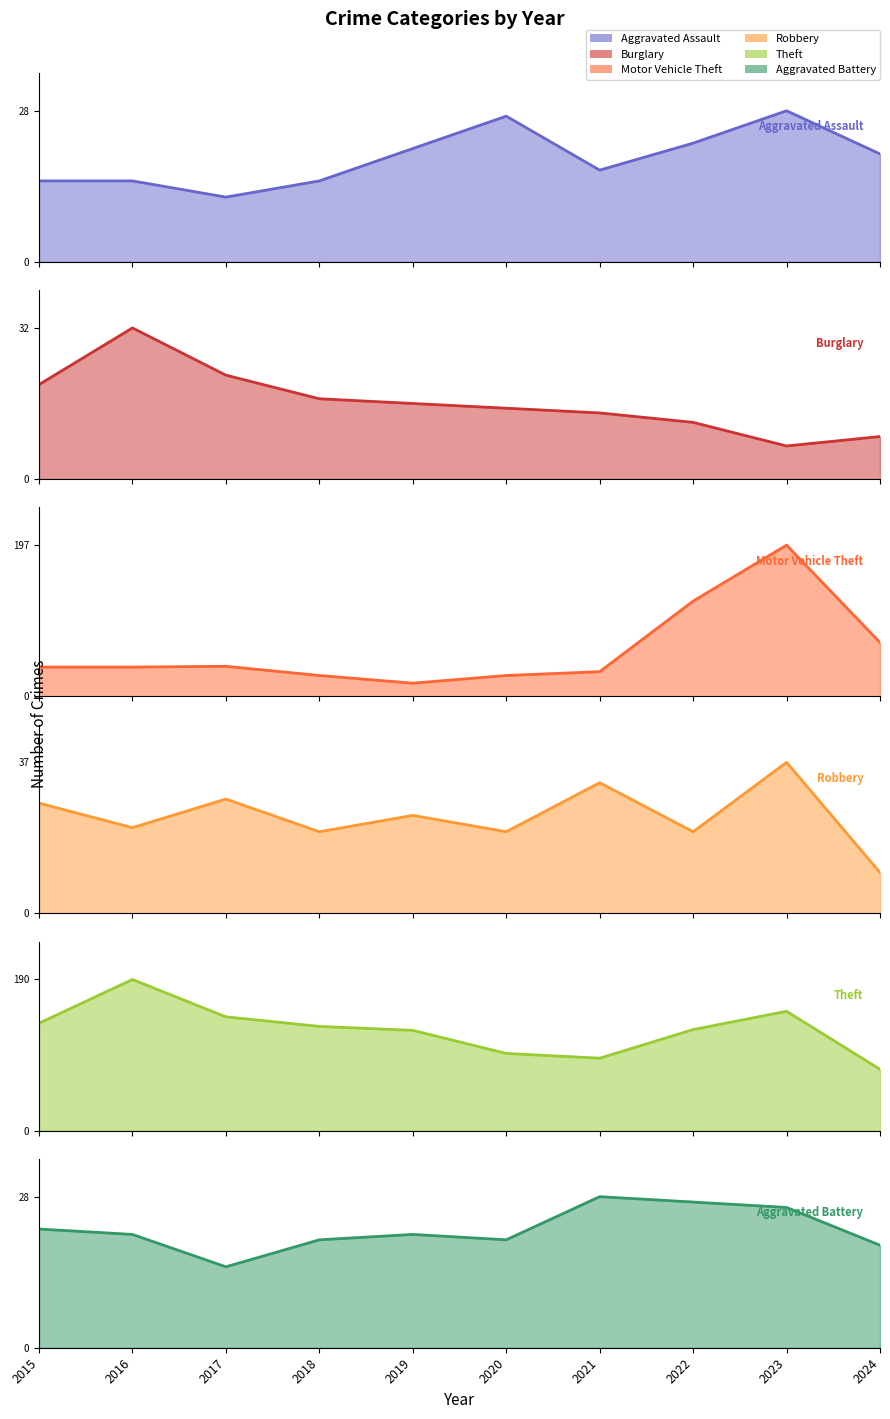

Between 2021 and 2023, which series saw the biggest shift?

Motor Vehicle Theft